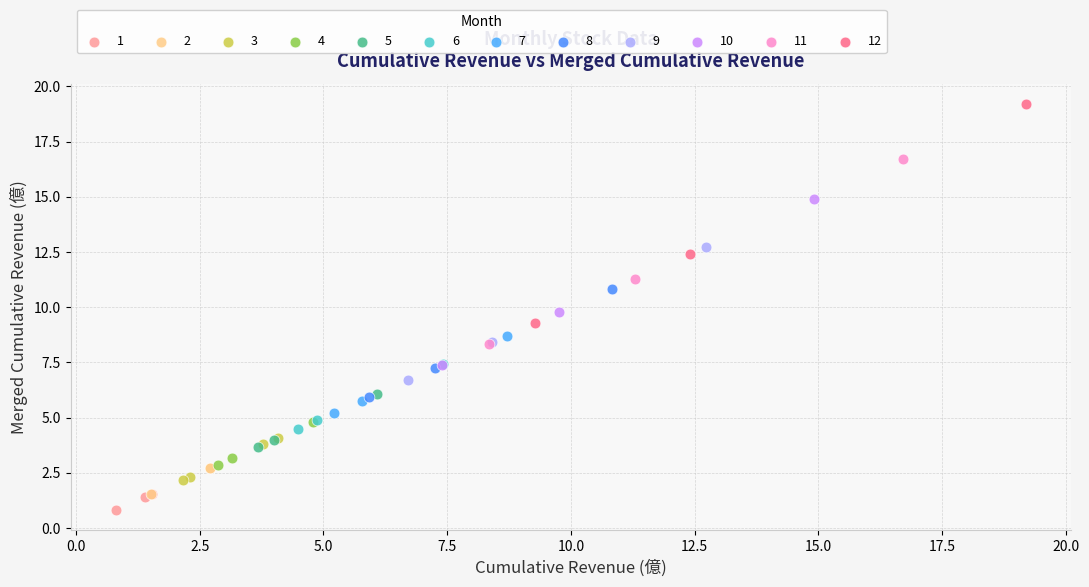

What are all the series names shown in the legend?

1, 2, 3, 4, 5, 6, 7, 8, 9, 10, 11, 12